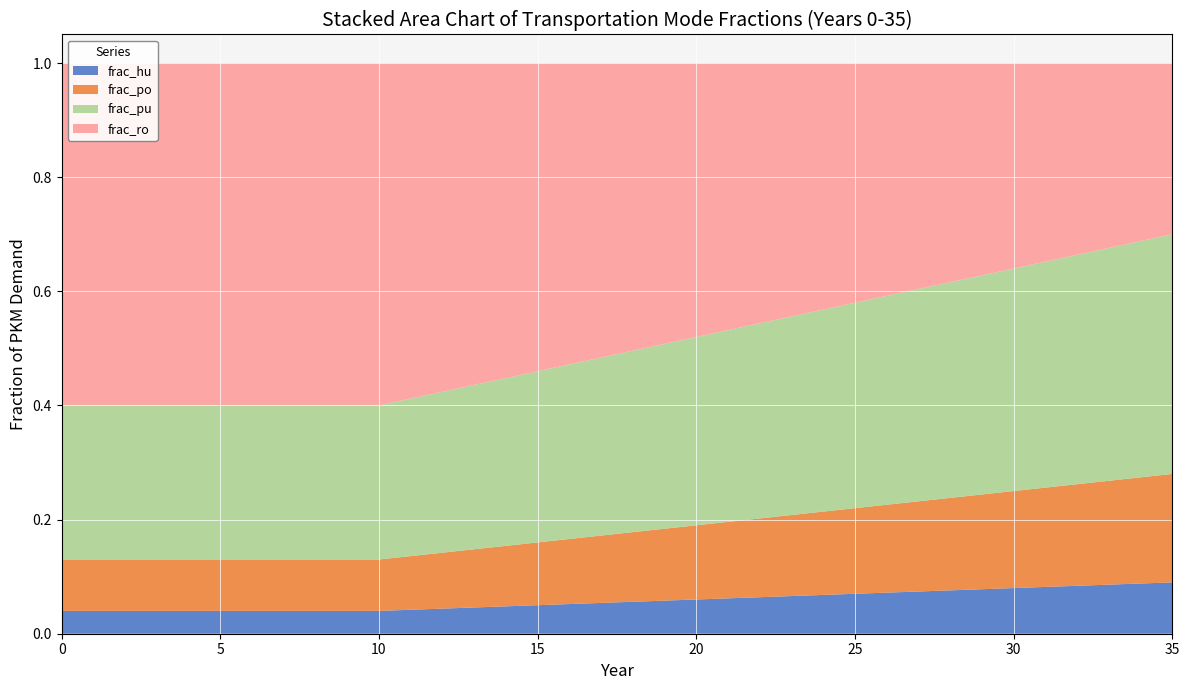

Reading left to right, transcribe all the data shown in this chart.

frac_hu: 0.0	0.0	0.0	0.0	0.0	0.0	0.0	0.0	0.0	0.0	0.0	0.0	0.0	0.0	0.0	0.1	0.1	0.1	0.1	0.1	0.1	0.1	0.1	0.1	0.1	0.1	0.1	0.1	0.1	0.1	0.1	0.1	0.1	0.1	0.1	0.1
frac_po: 0.1	0.1	0.1	0.1	0.1	0.1	0.1	0.1	0.1	0.1	0.1	0.1	0.1	0.1	0.1	0.1	0.1	0.1	0.1	0.1	0.1	0.1	0.1	0.1	0.1	0.1	0.2	0.2	0.2	0.2	0.2	0.2	0.2	0.2	0.2	0.2
frac_pu: 0.3	0.3	0.3	0.3	0.3	0.3	0.3	0.3	0.3	0.3	0.3	0.3	0.3	0.3	0.3	0.3	0.3	0.3	0.3	0.3	0.3	0.3	0.3	0.3	0.4	0.4	0.4	0.4	0.4	0.4	0.4	0.4	0.4	0.4	0.4	0.4
frac_ro: 0.6	0.6	0.6	0.6	0.6	0.6	0.6	0.6	0.6	0.6	0.6	0.6	0.6	0.6	0.6	0.5	0.5	0.5	0.5	0.5	0.5	0.5	0.5	0.4	0.4	0.4	0.4	0.4	0.4	0.4	0.4	0.3	0.3	0.3	0.3	0.3